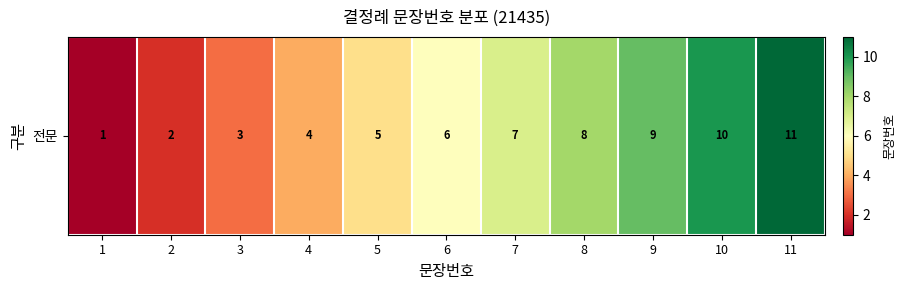

Count the number of categories in the chart.

11